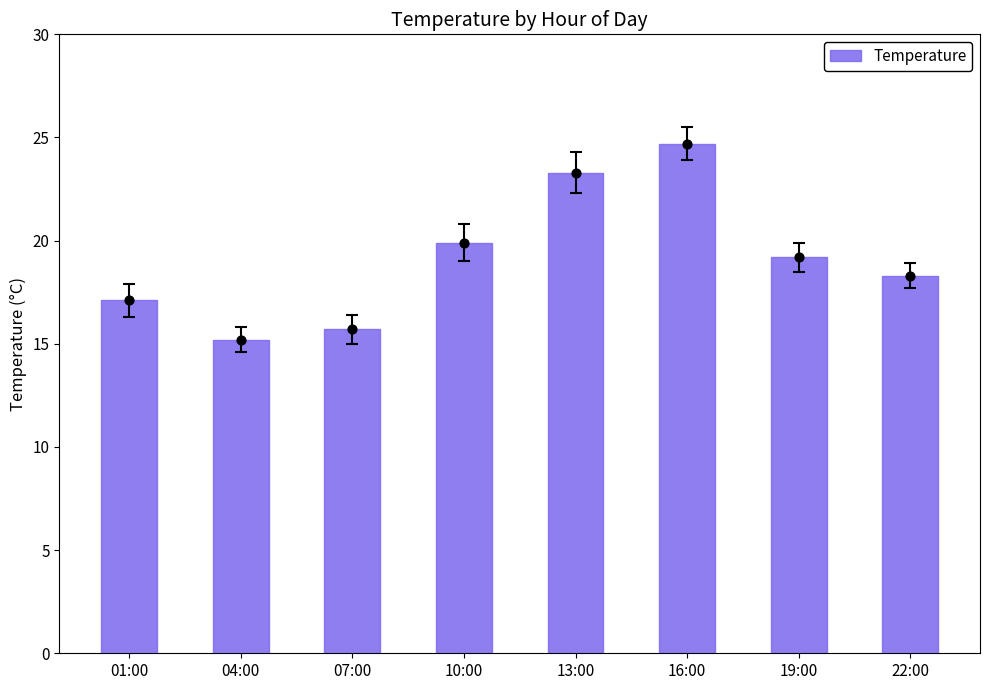

Which has a higher value, 04:00 or 19:00?

19:00